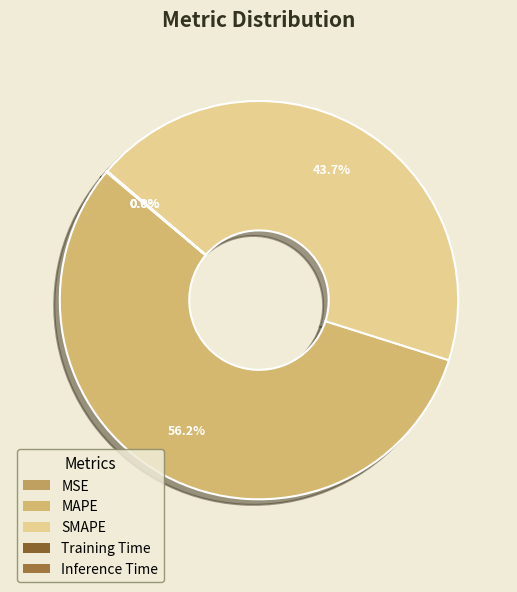

True or false: MSE accounts for 8% of the total.

False